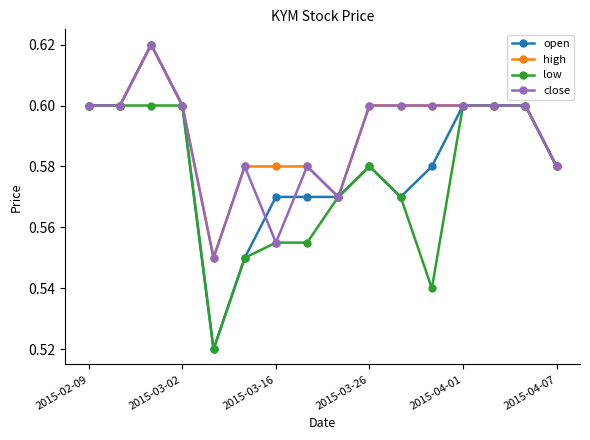

At how many categories does at least one series exceed 0?

16